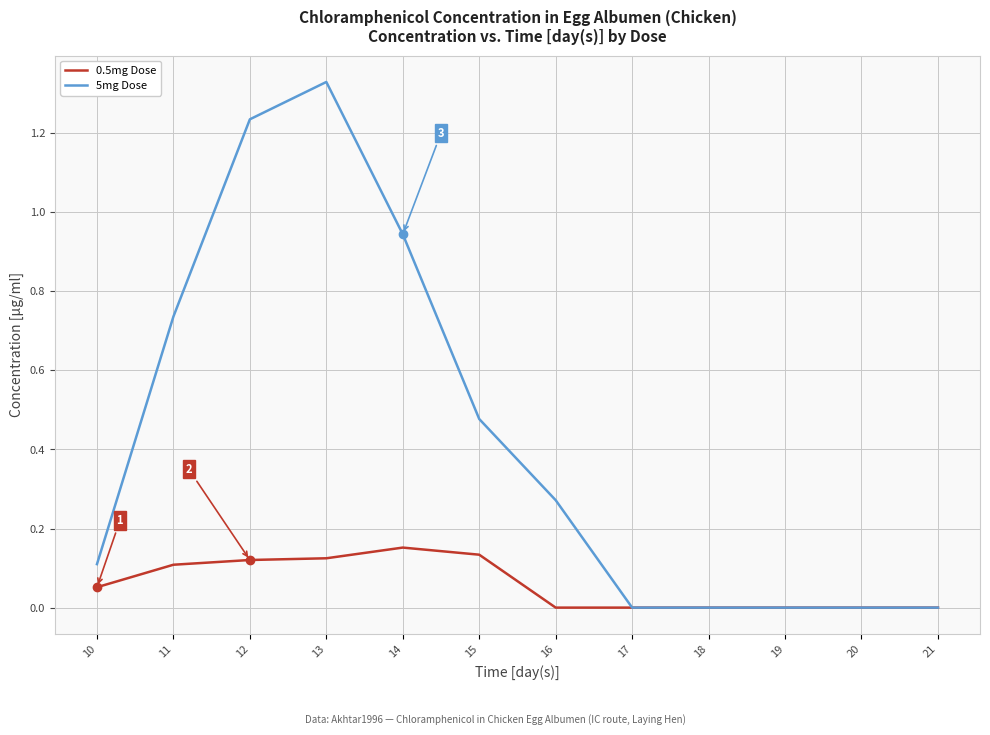

Which label corresponds to the largest value in the chart?

13